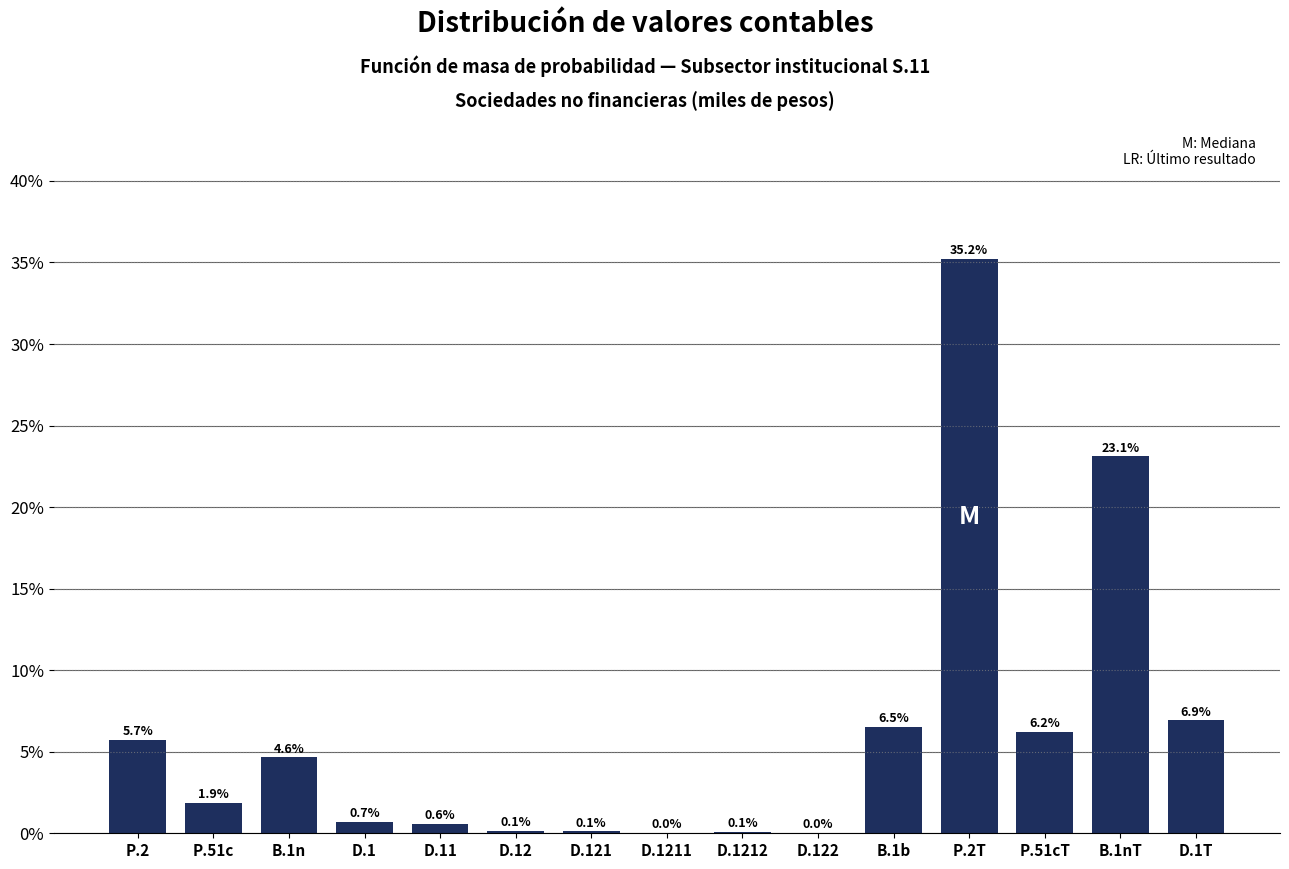

At which category does the chart reach its peak across all series?

P.2T